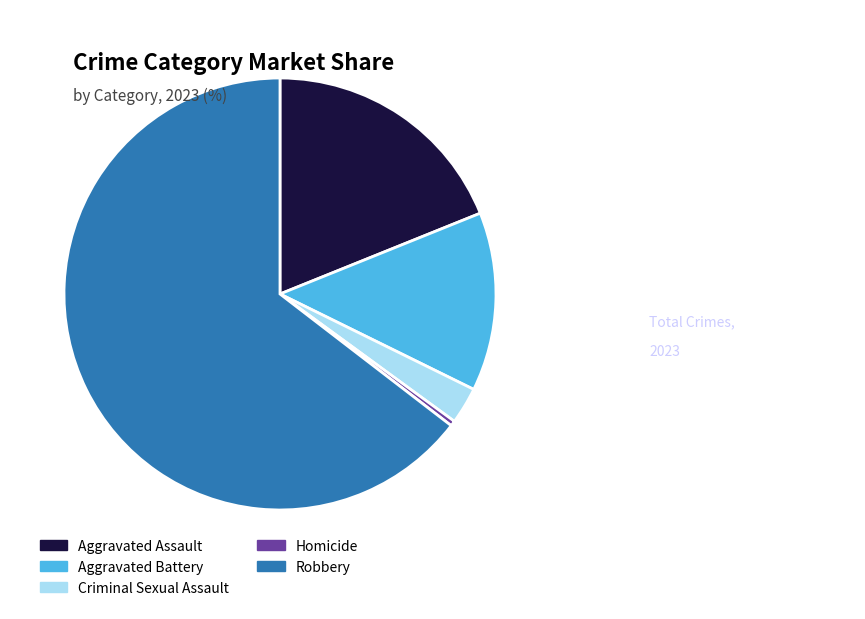

What is the largest slice in the pie chart?

Robbery